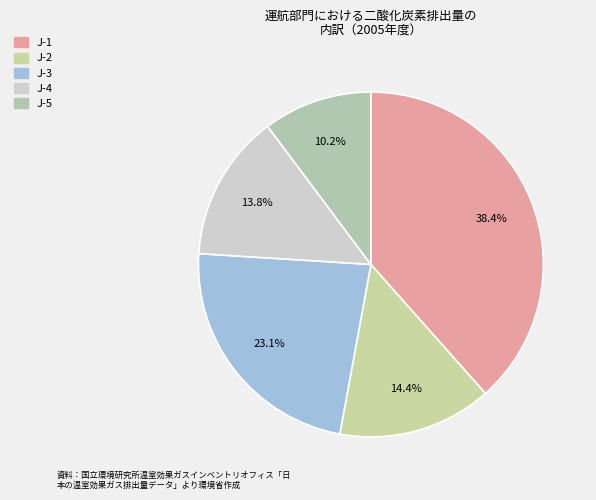

Which category has the biggest portion of the pie?

J-1